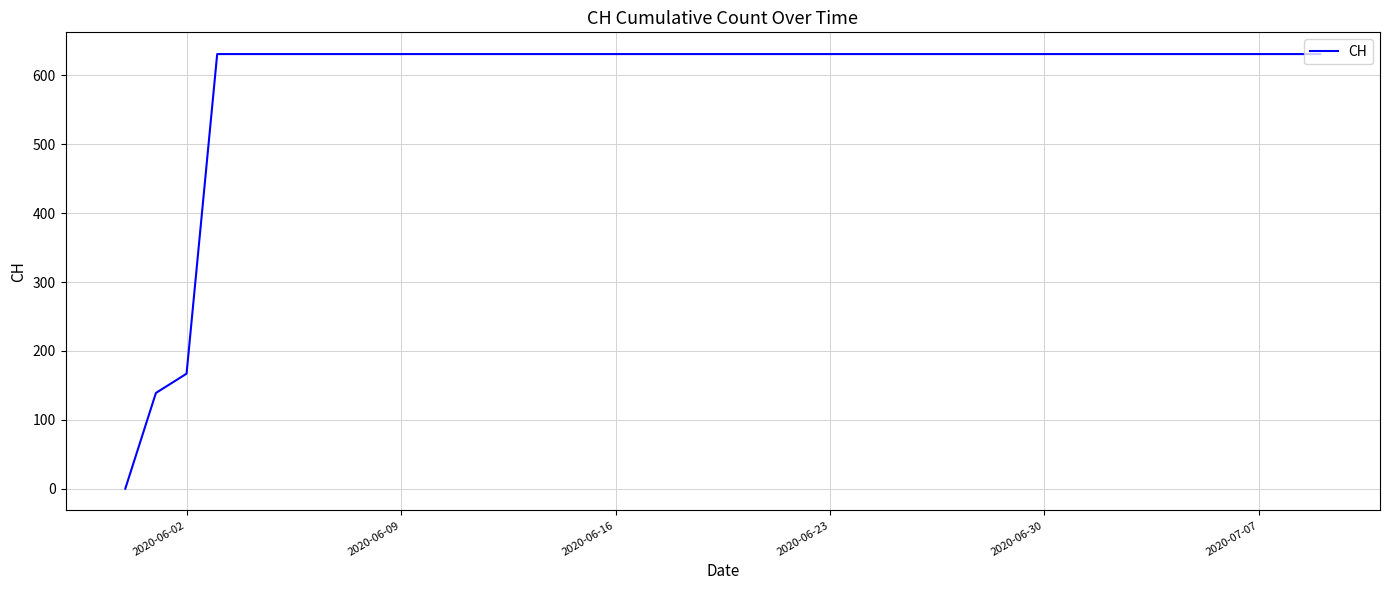

What is the maximum value shown in the chart?

631